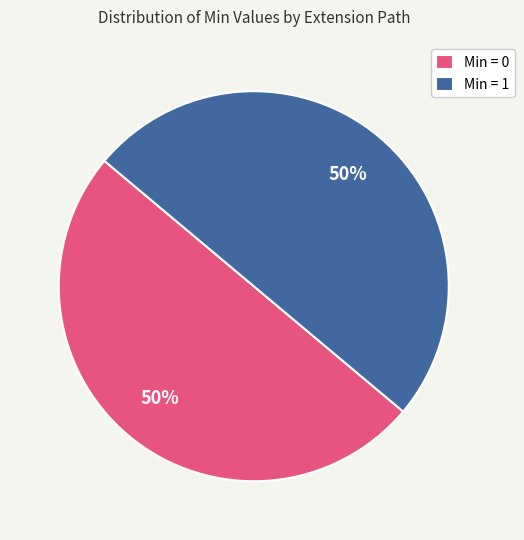

How many segments does this pie chart have?

2